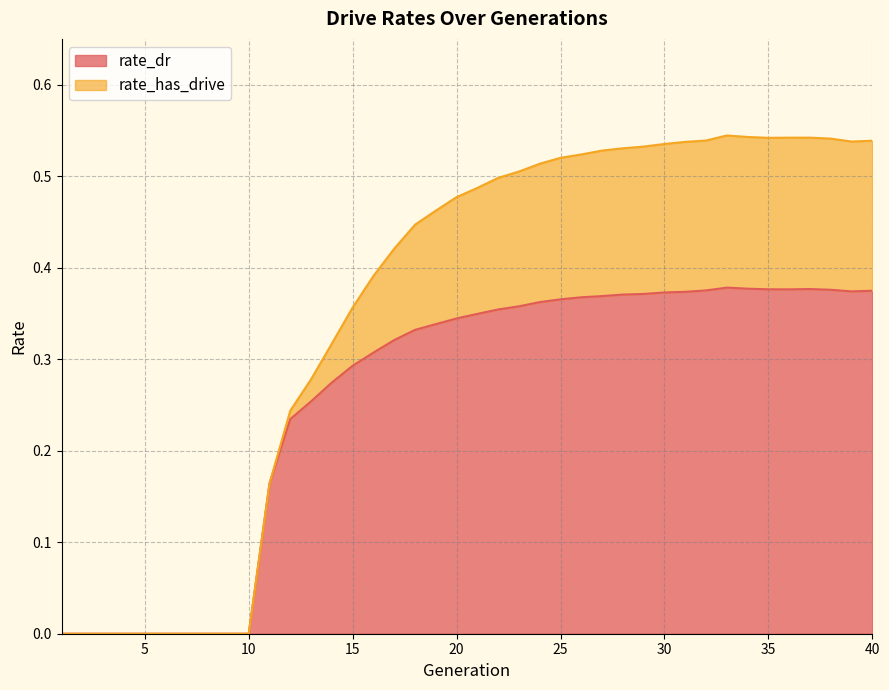

How many lines are shown in the chart?

2